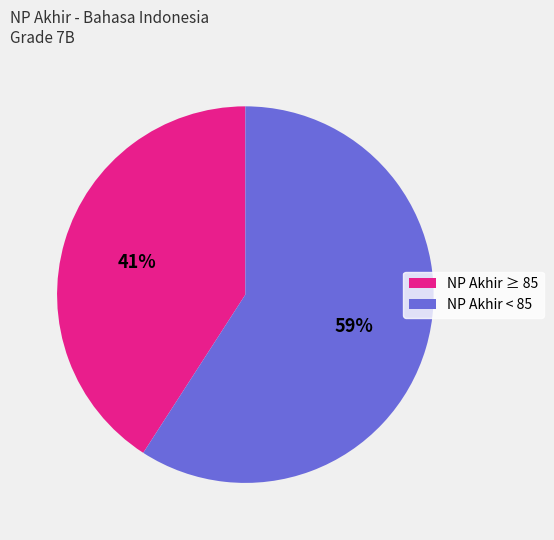

Is there any slice that represents more than half of the pie?

Yes